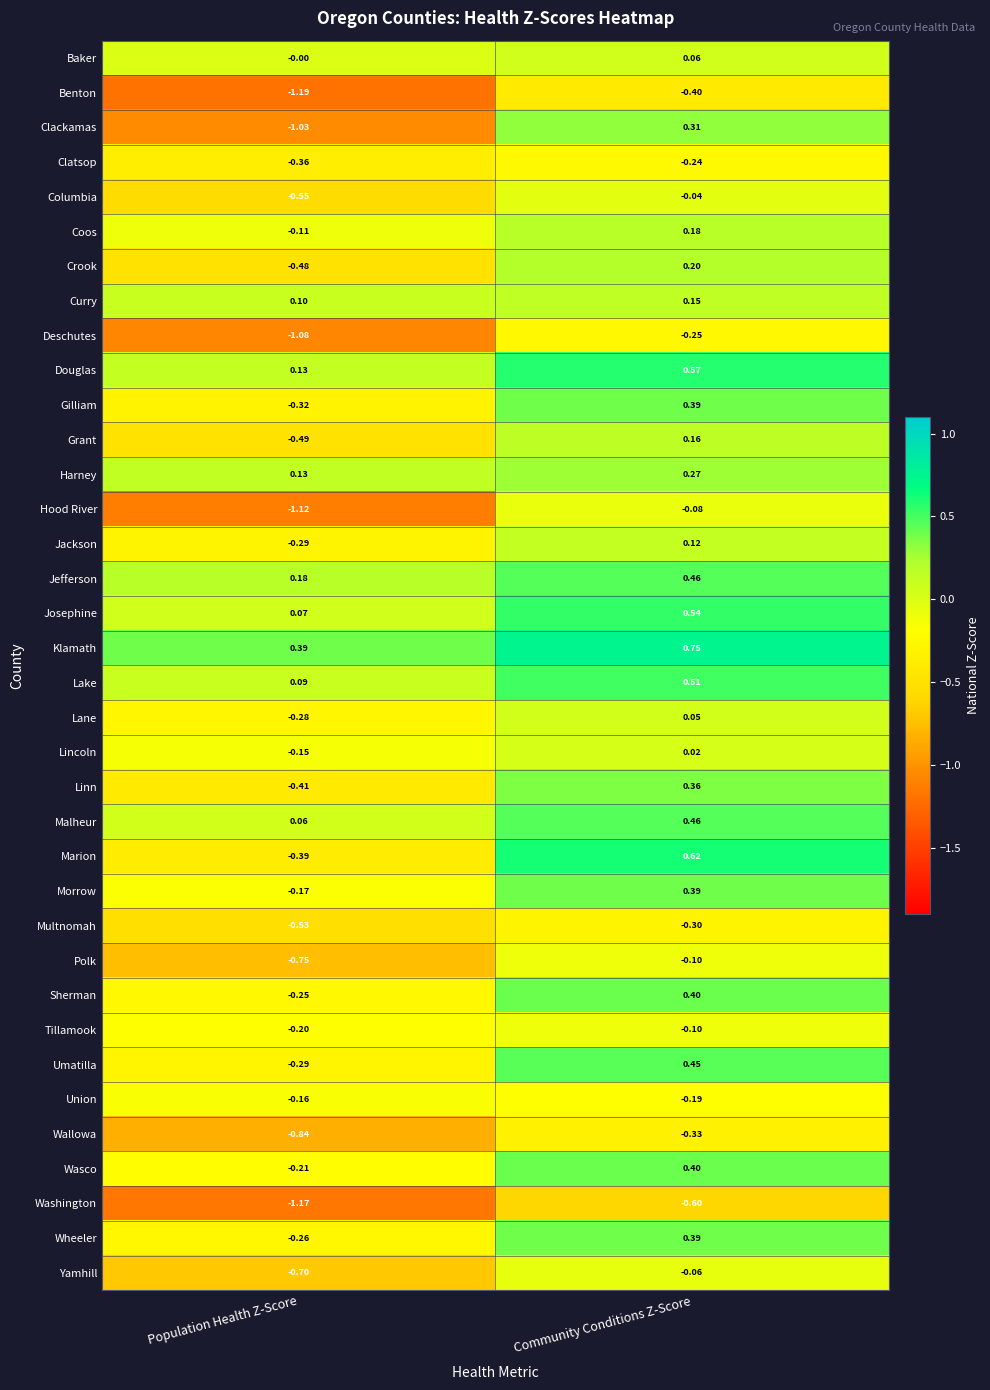

At which label is Jackson closest to 0?

Community Conditions Z-Score